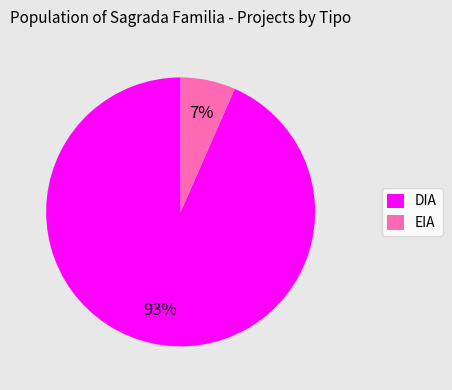

To the nearest percent, what is the average slice percentage?

50%